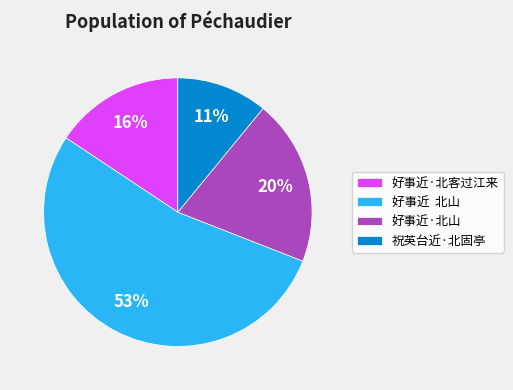

True or false: 好事近·北客过江来 accounts for 11% of the total.

False